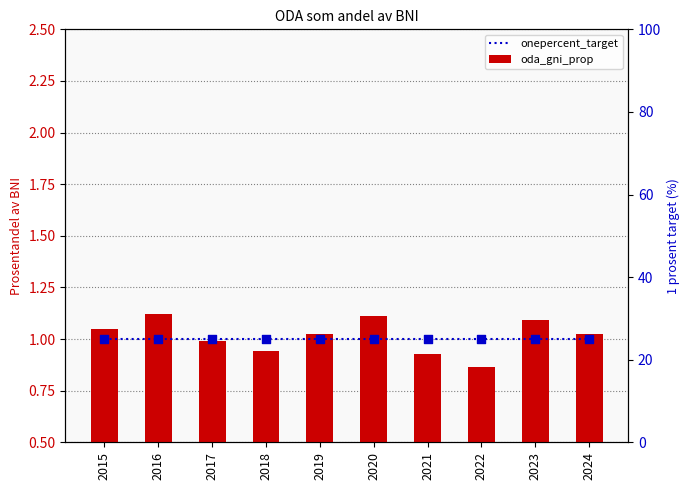

Which series has the largest total across all categories?

oda_gni_prop